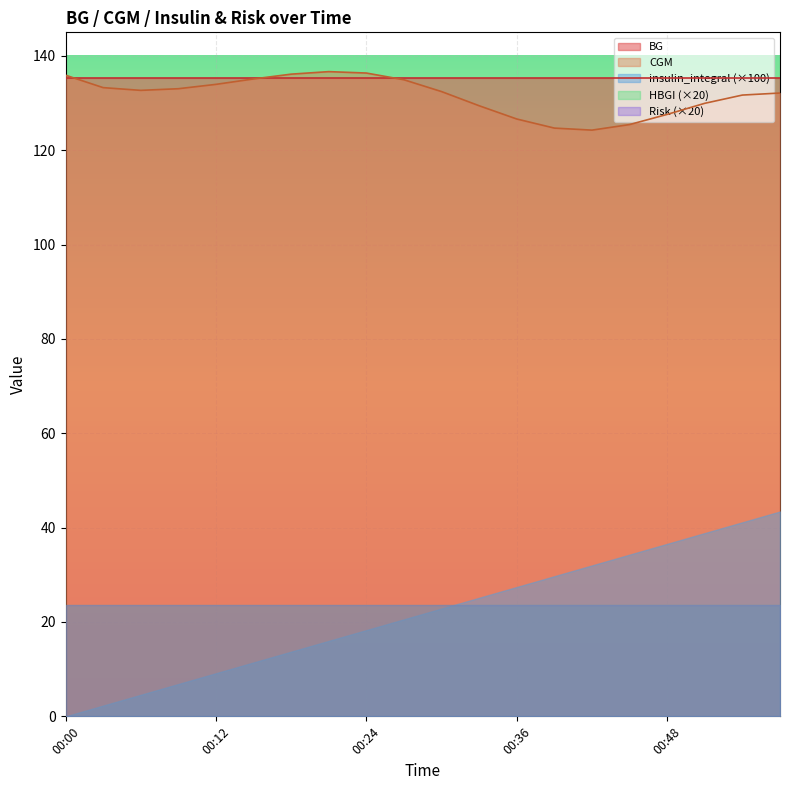

What is the sum of all insulin_integral values?

4.3